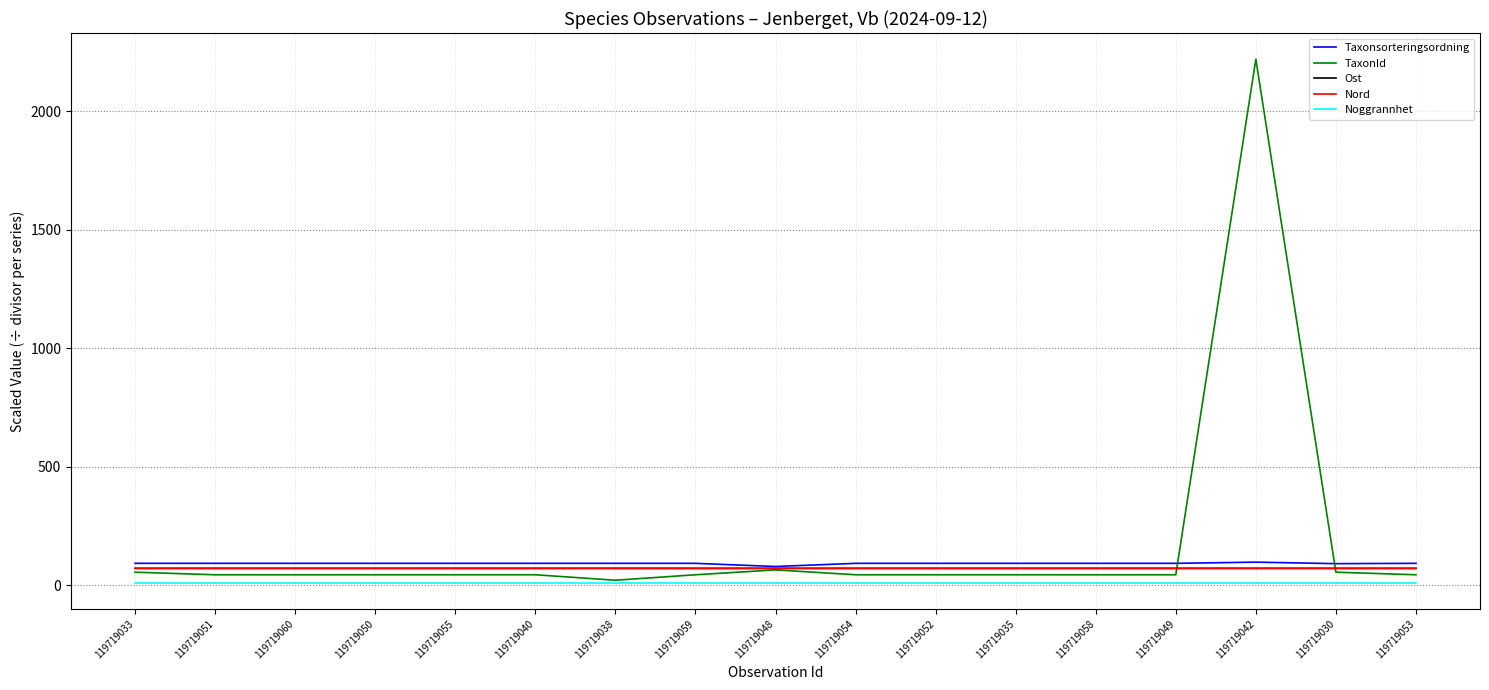

The Ost series shows 70.1 at 119719053. True or false?

True